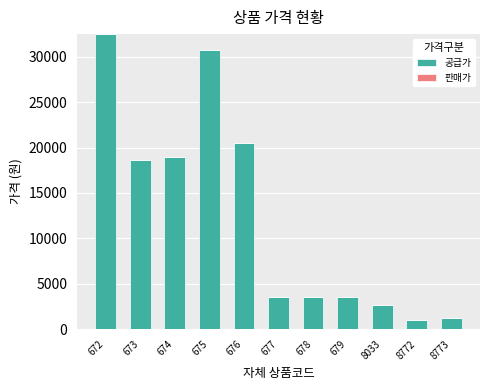

Approximately how many times larger is the value at 673 compared to 8772?

18.6